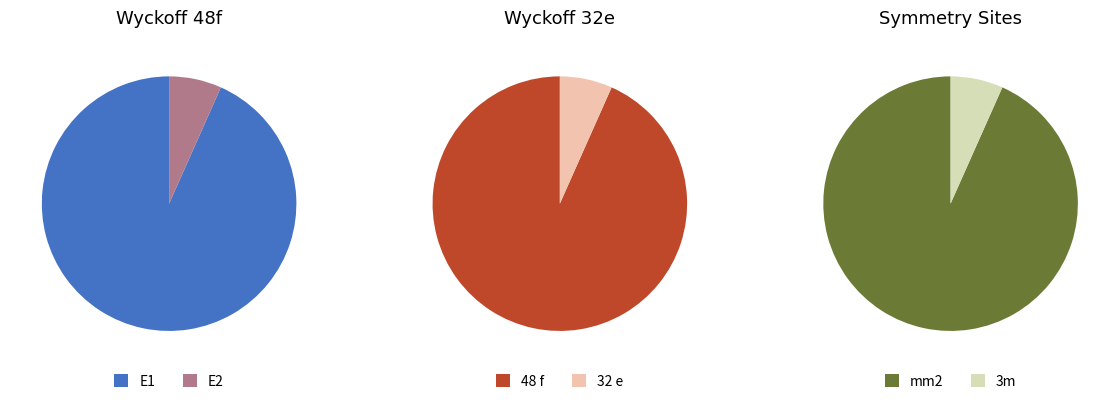

To the nearest percent, what percentage of the pie is E1?

93%